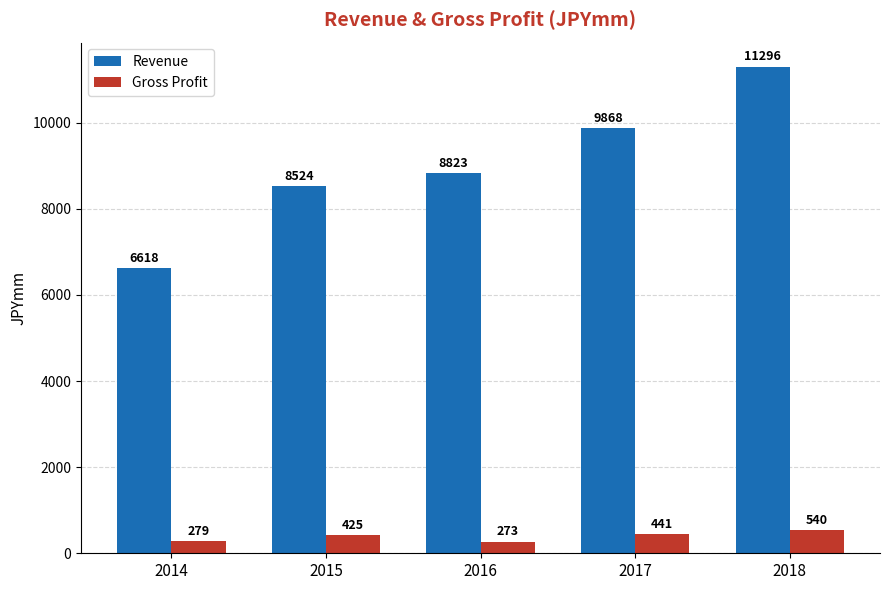

What is the approximate value of Gross Profit at 2015?

425